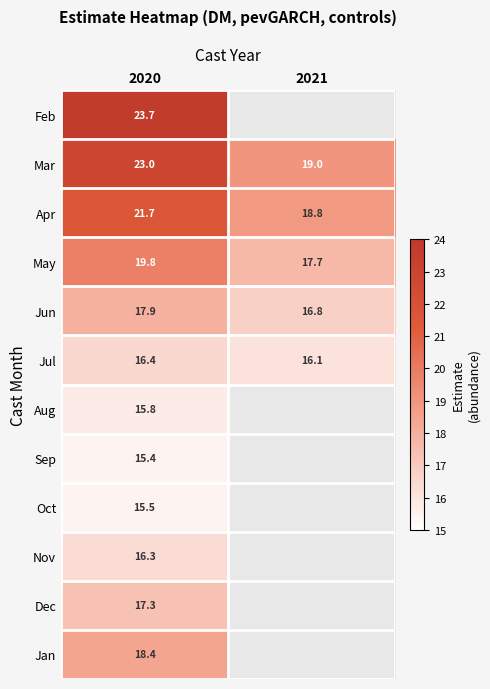

Is the value of Mar at 2021 greater than the value of Apr at 2020?

No